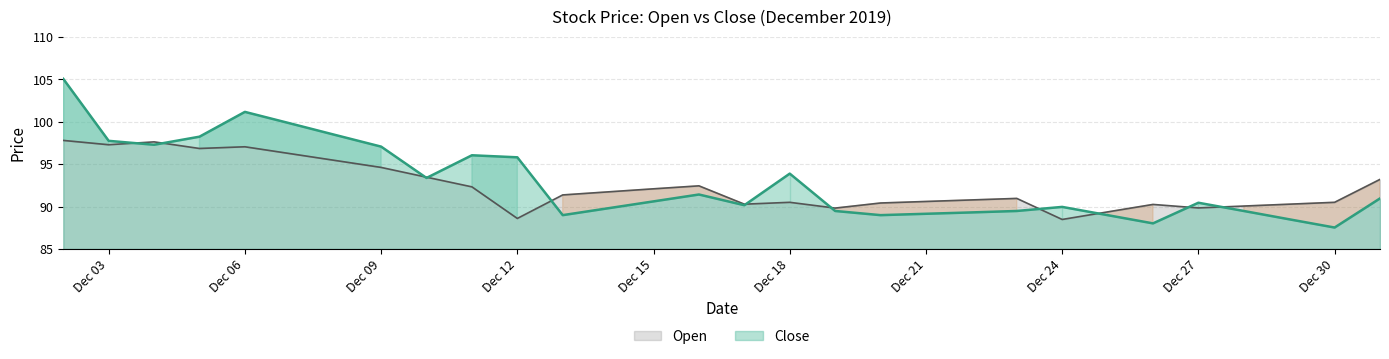

What is the smallest value displayed?

87.5